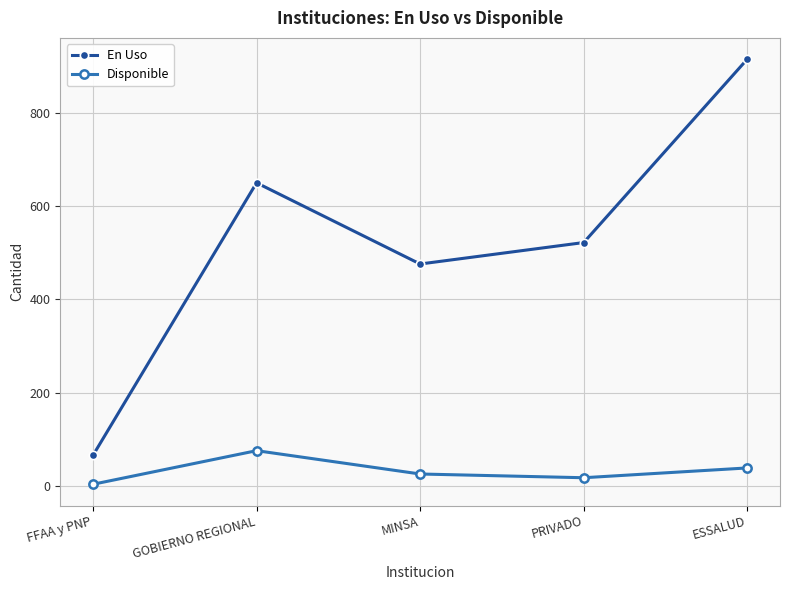

What is the total value across all series at PRIVADO?

540